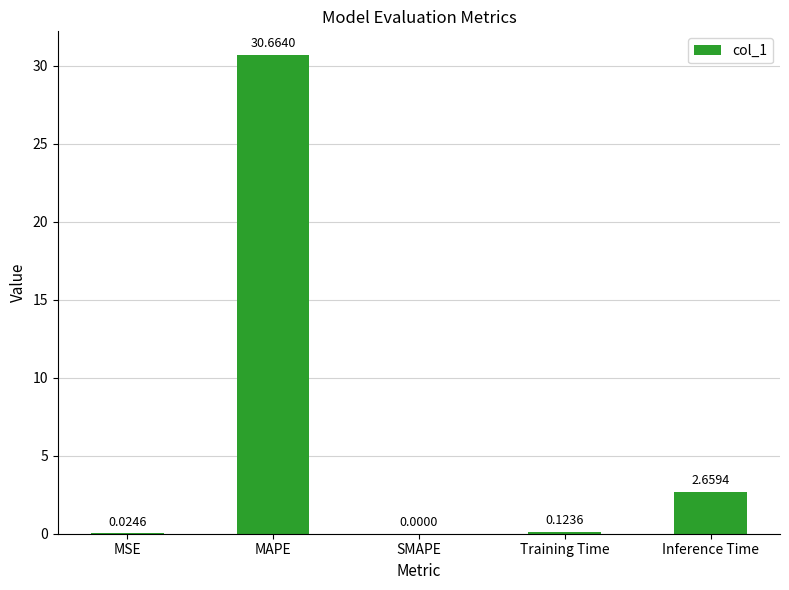

Between MSE and SMAPE, which is larger?

MSE